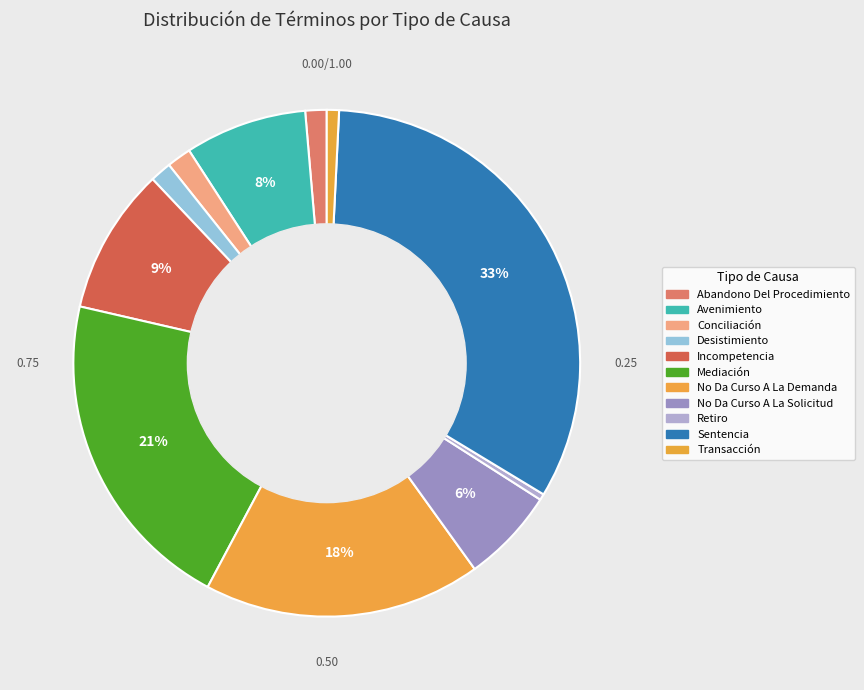

What is the largest slice in the pie chart?

Sentencia